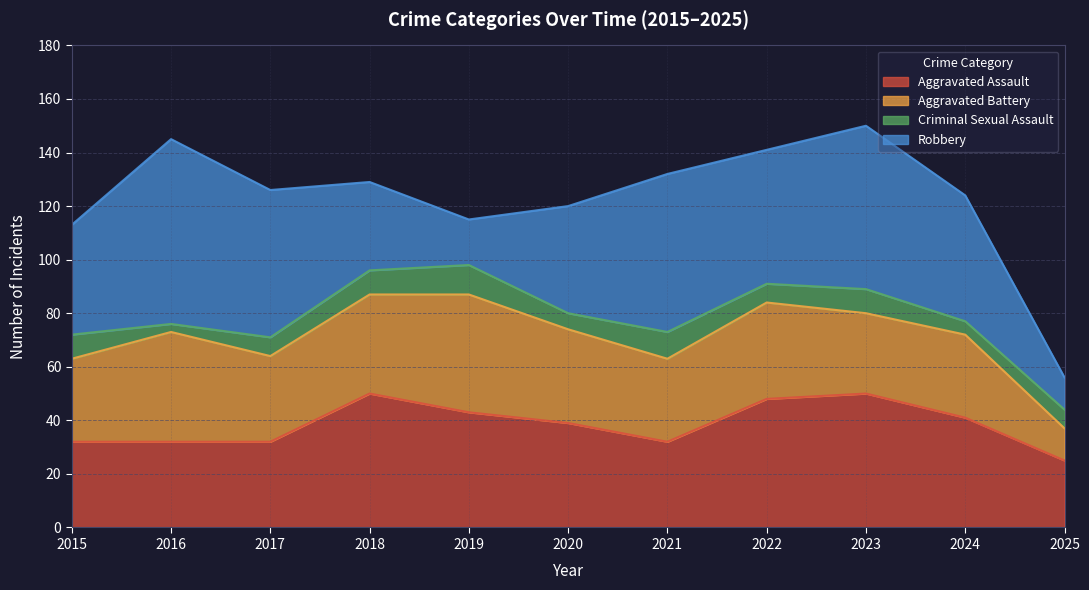

In Aggravated Battery, how many points are higher than both neighbors (excluding endpoints)?

4